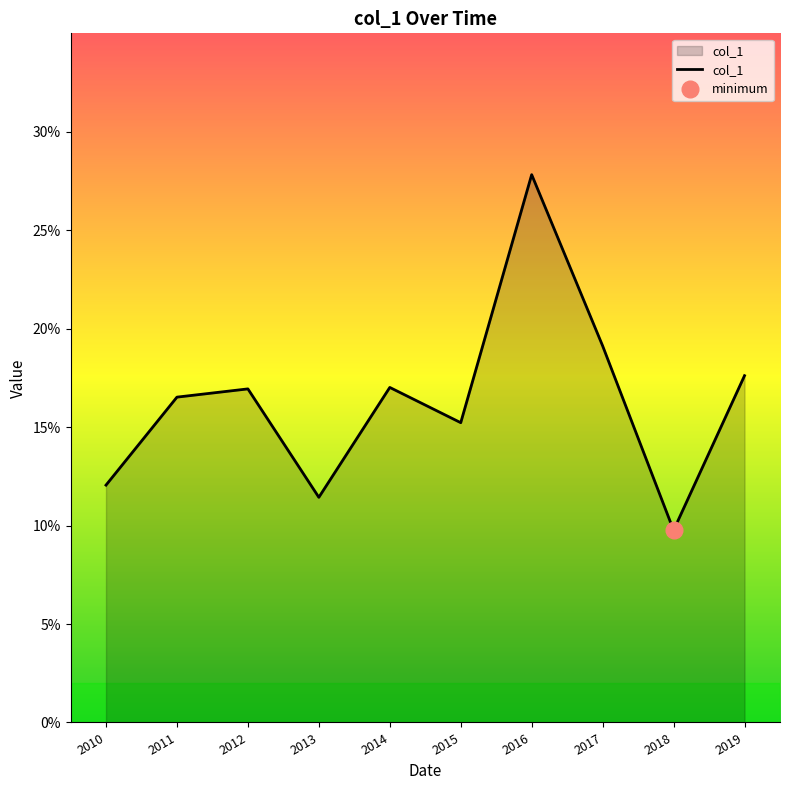

What is the minimum value shown in the chart?

0.1